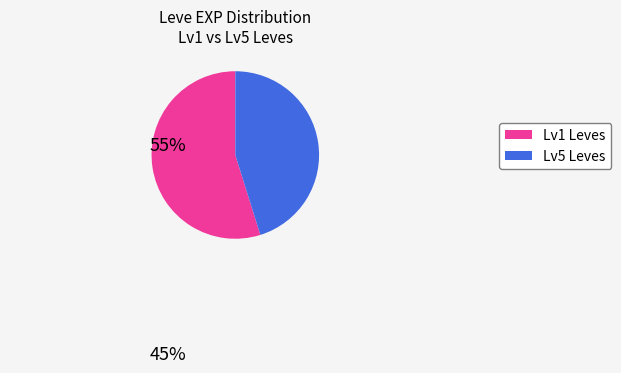

Which category has the smallest portion of the pie?

Lv5 Leves